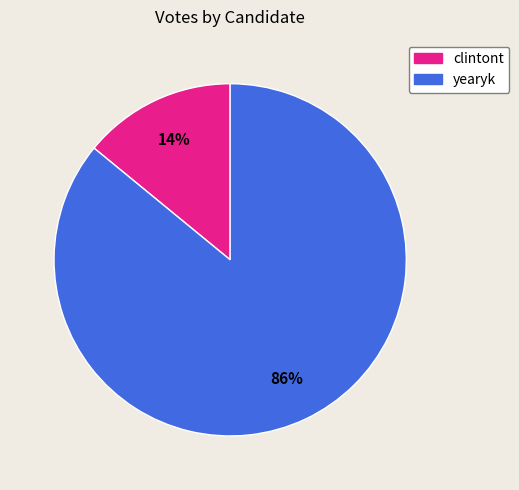

What is the smallest slice in the pie chart?

clintont